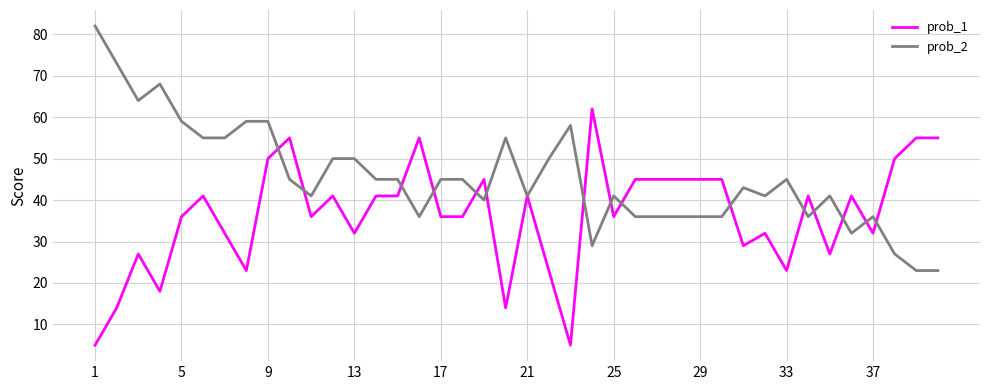

What is the greatest value displayed?

82